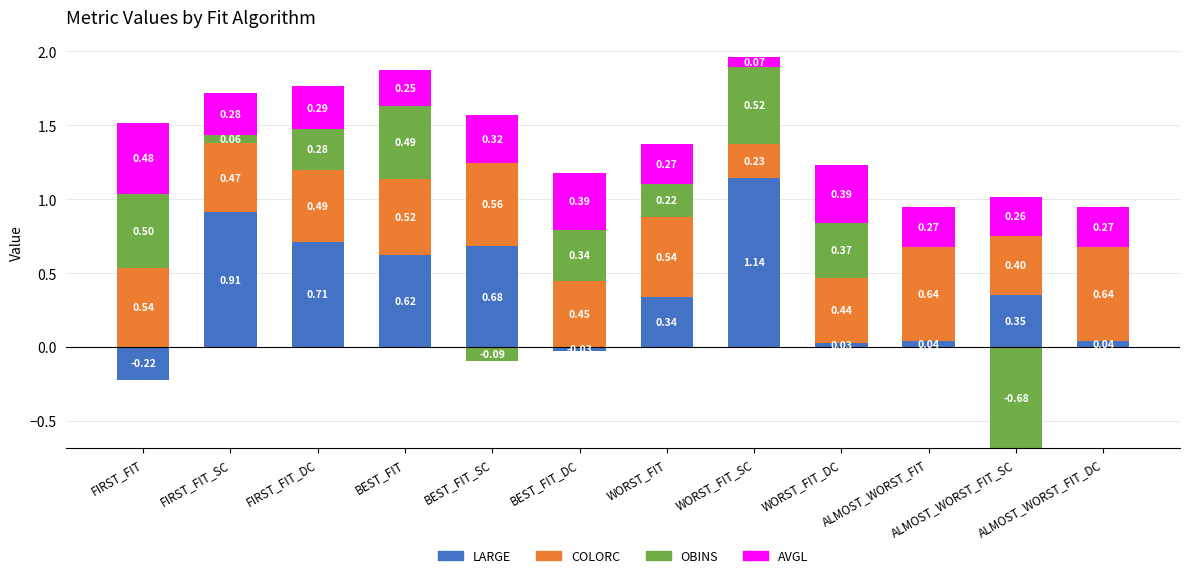

How many groups of bars are there?

12